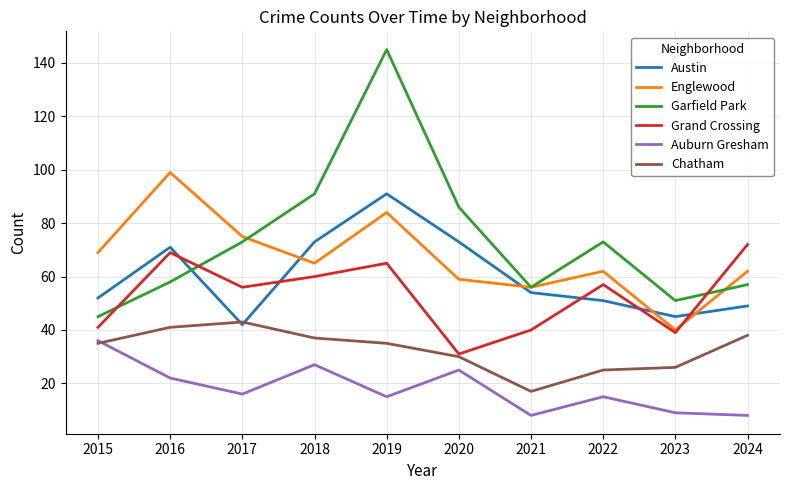

Where is Auburn Gresham nearest to the value 22?

2016